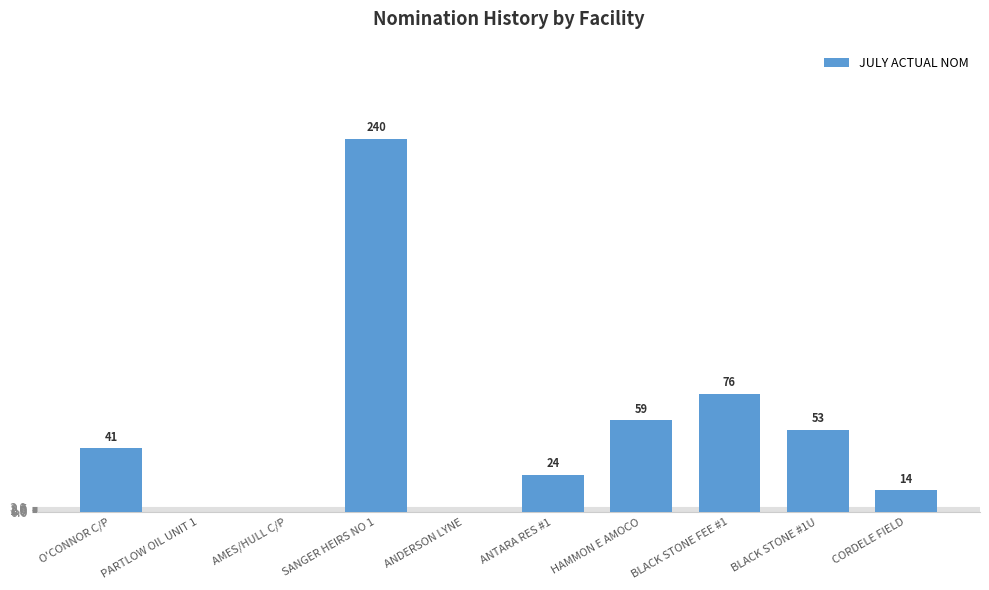

Between ANDERSON LYNE and O'CONNOR C/P, which is larger?

O'CONNOR C/P